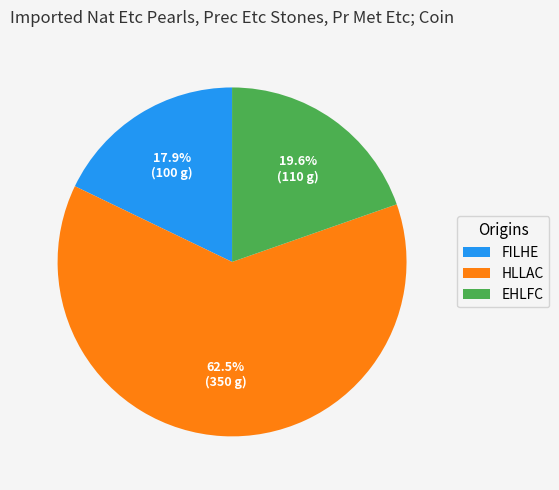

Does any single category account for the majority?

Yes